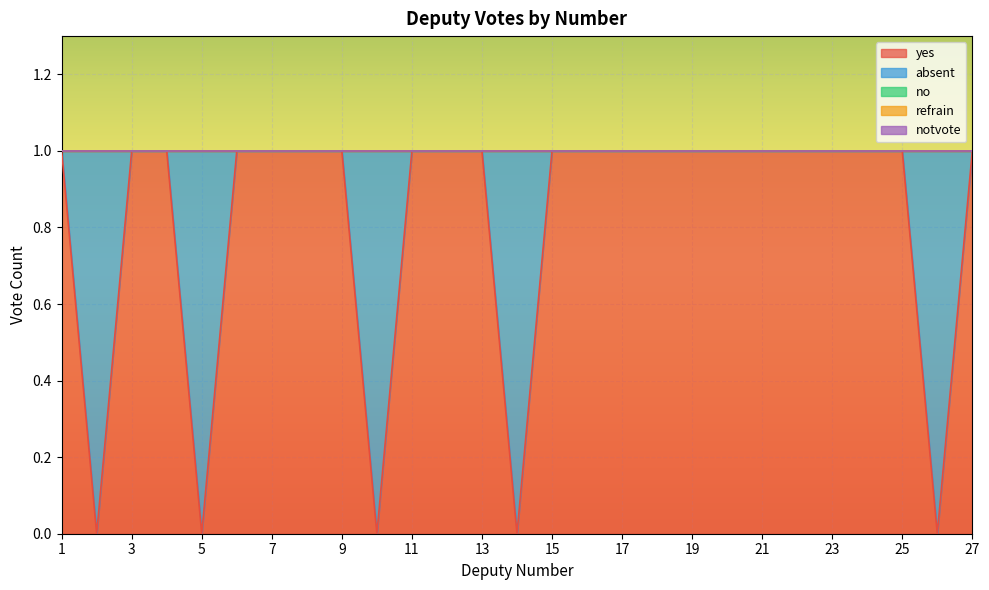

What is the greatest value displayed?

1